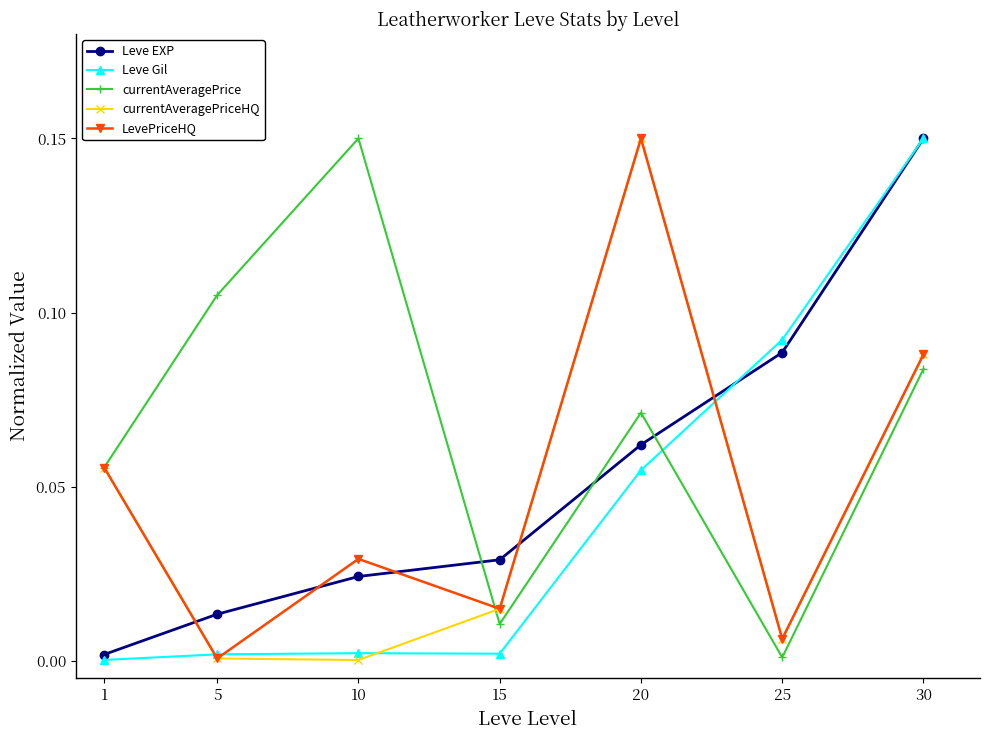

At which label does Leve Gil reach its peak?

30